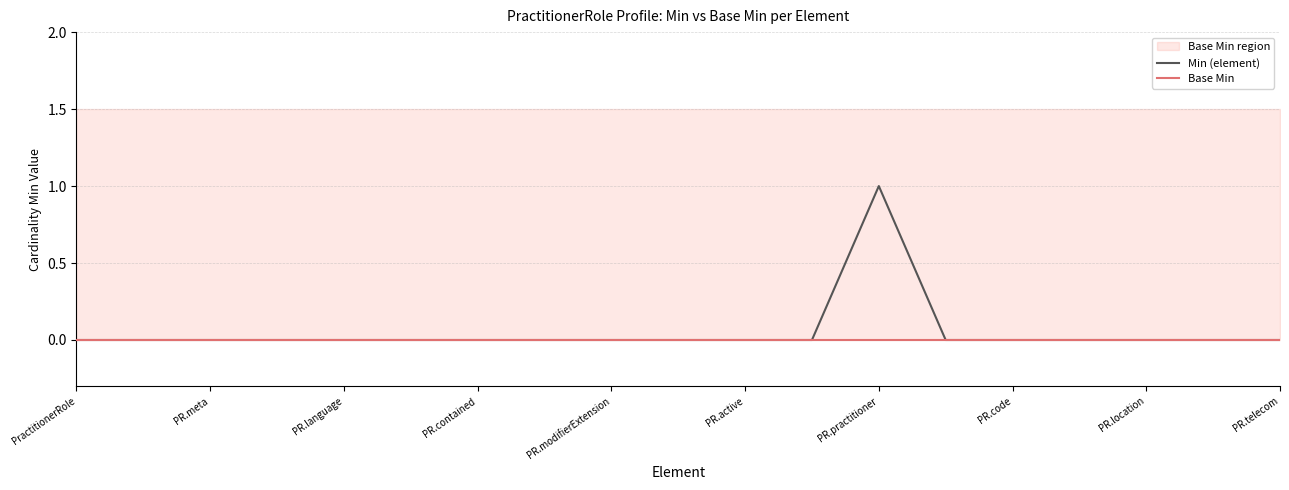

What is the maximum value shown in the chart?

1